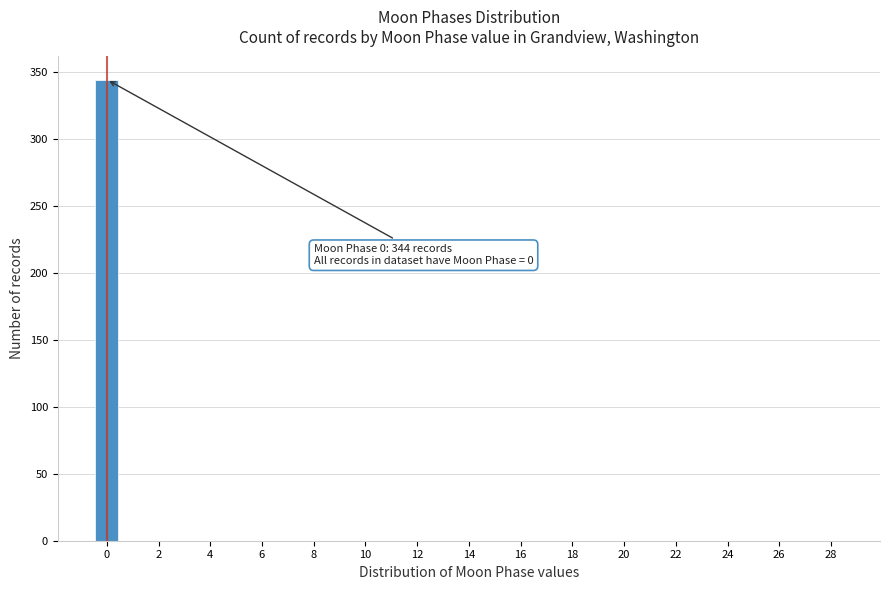

Over which range of the x-axis is the bar tallest?

-0.5 to 0.5